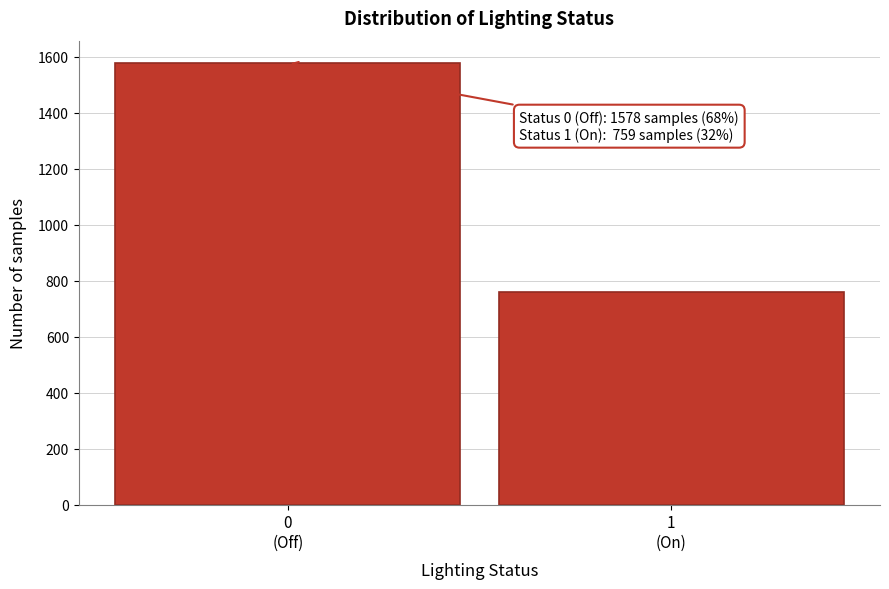

Reading left to right, extract all data points from this chart.

1578	759